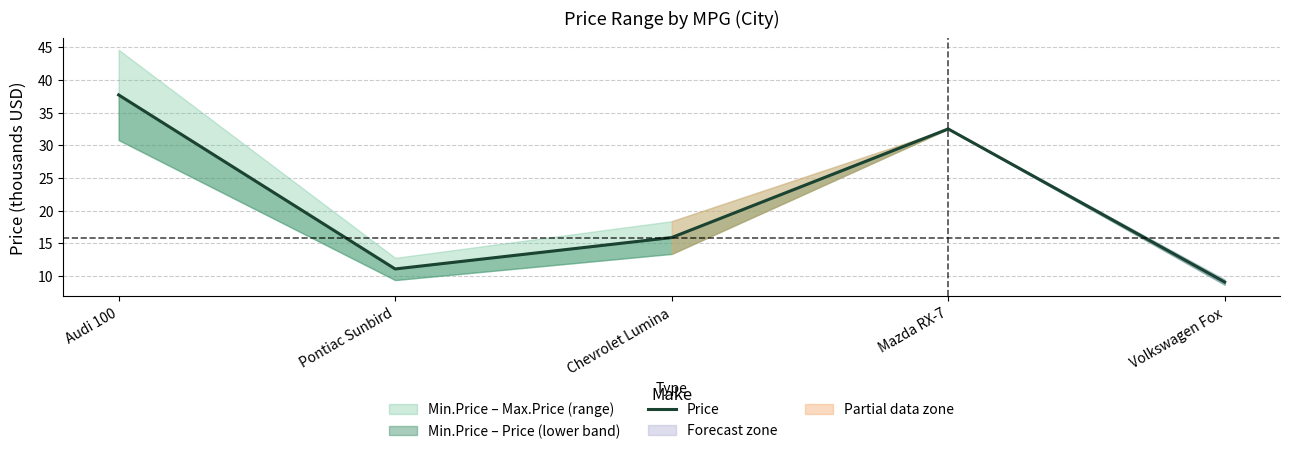

Does the chart have visible grid lines?

Yes